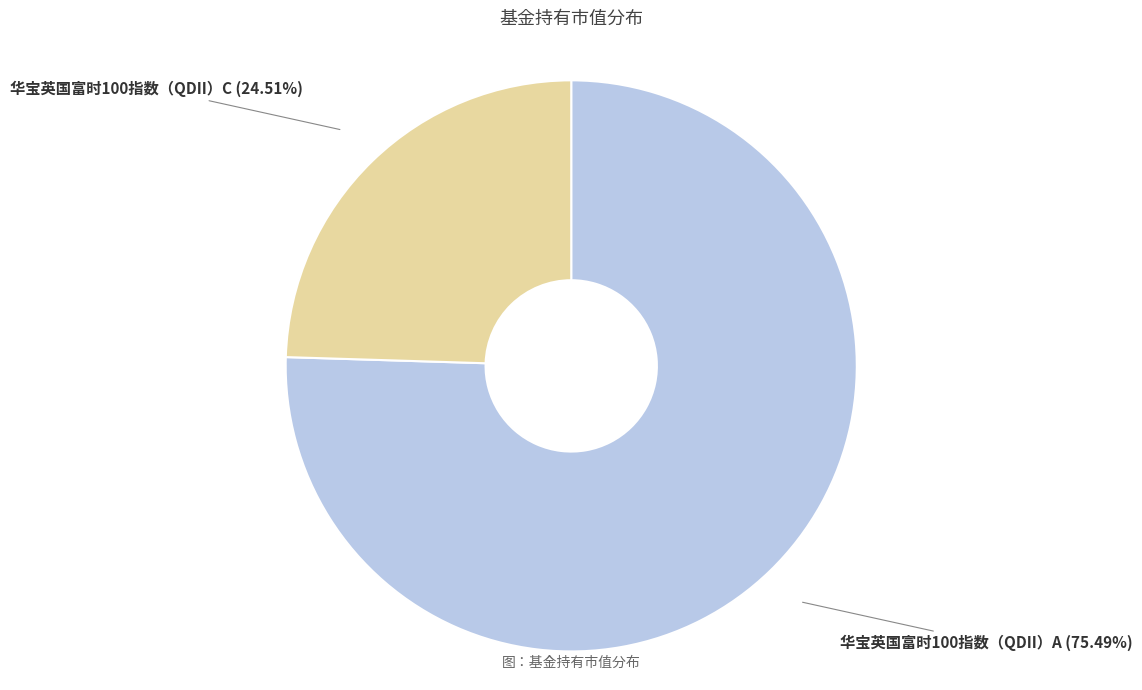

To the nearest percent, what percentage of the pie is 华宝英国富时100指数（QDII）C?

25%